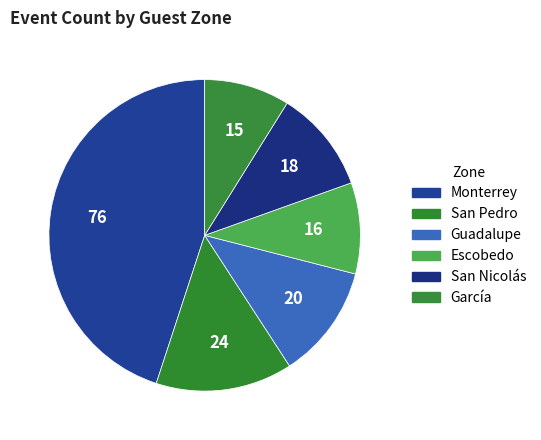

Which slice is the smallest?

García